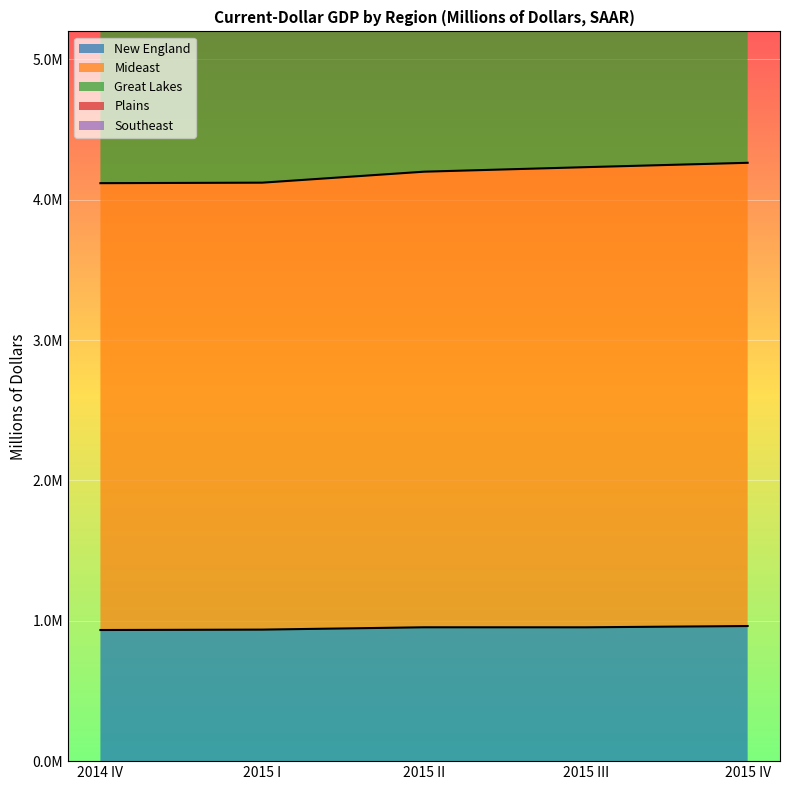

Which label corresponds to the largest value in the chart?

2015 IV